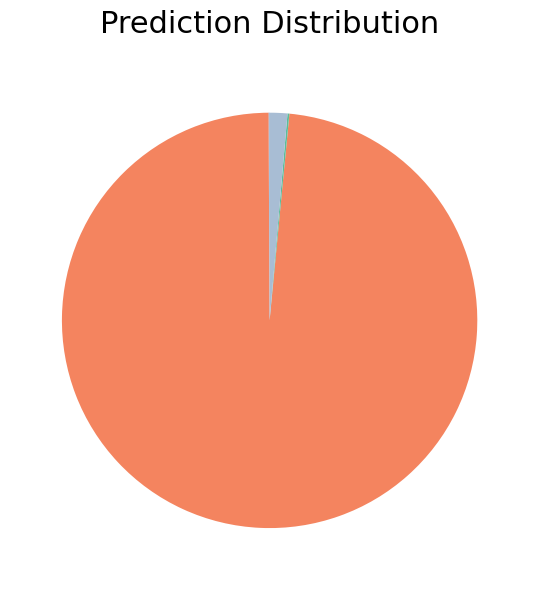

Does any single category account for the majority?

Yes